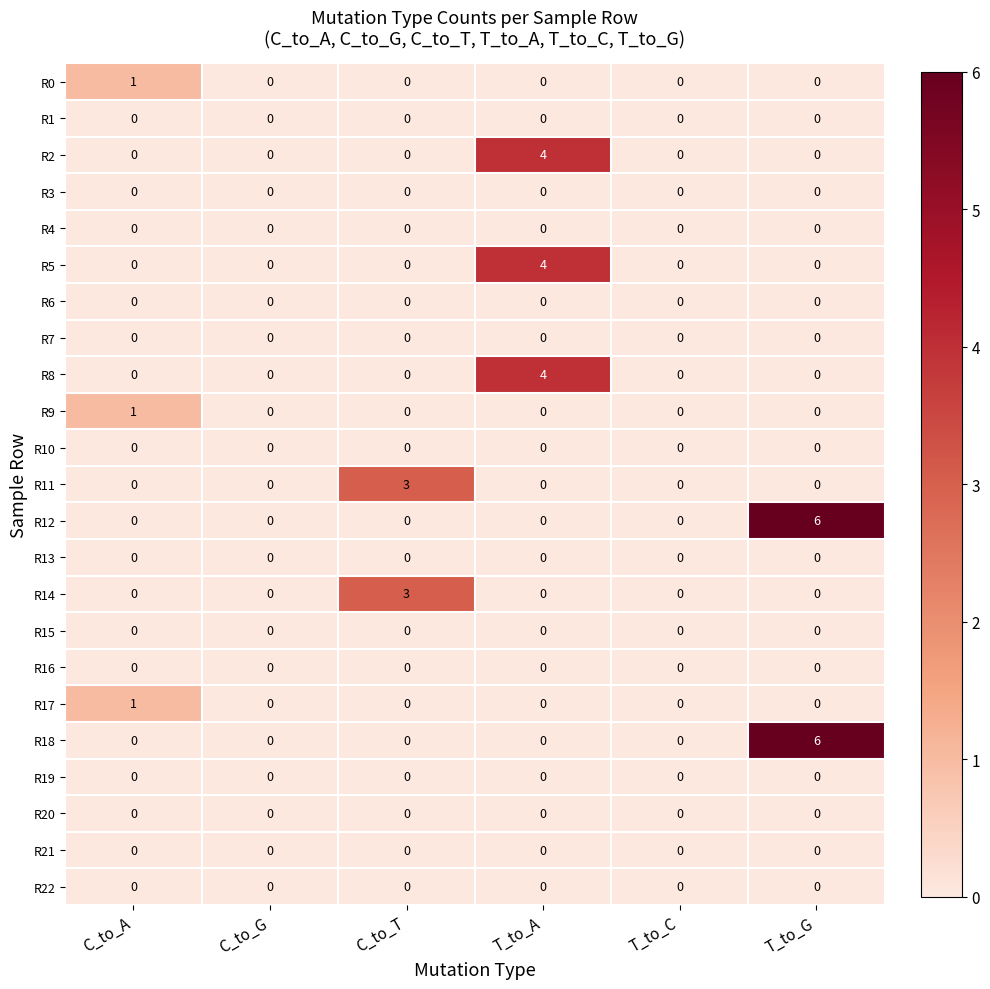

What is the spread (max minus min) of values at T_to_A?

4